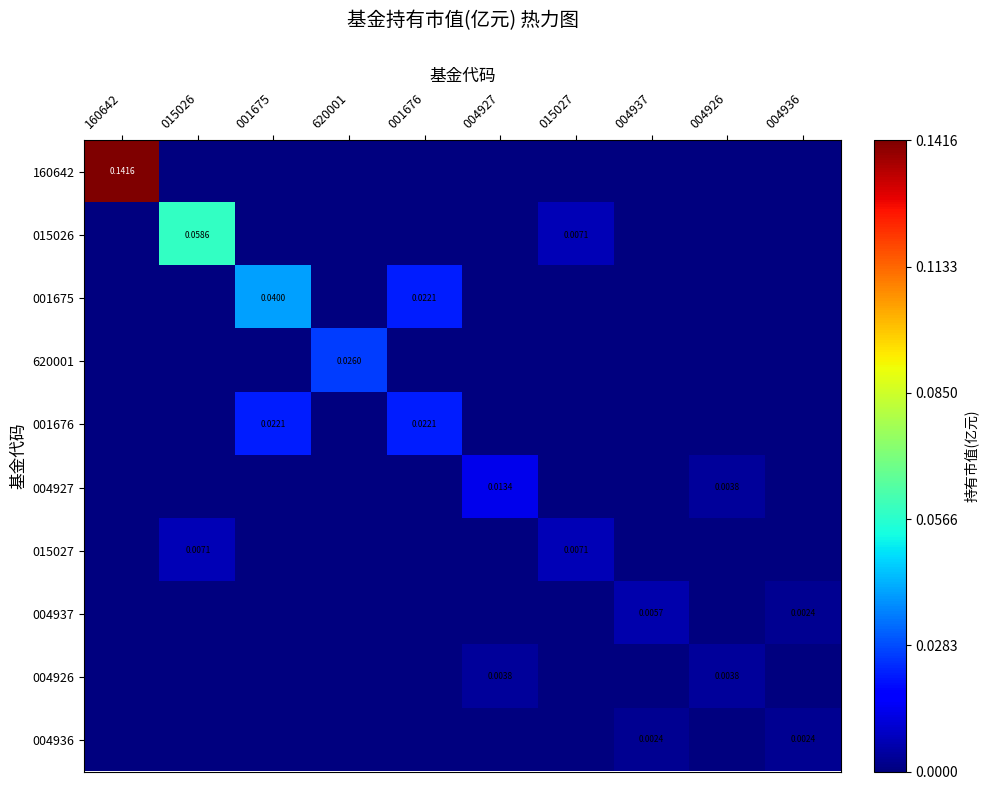

How many categories are shown in the chart?

10